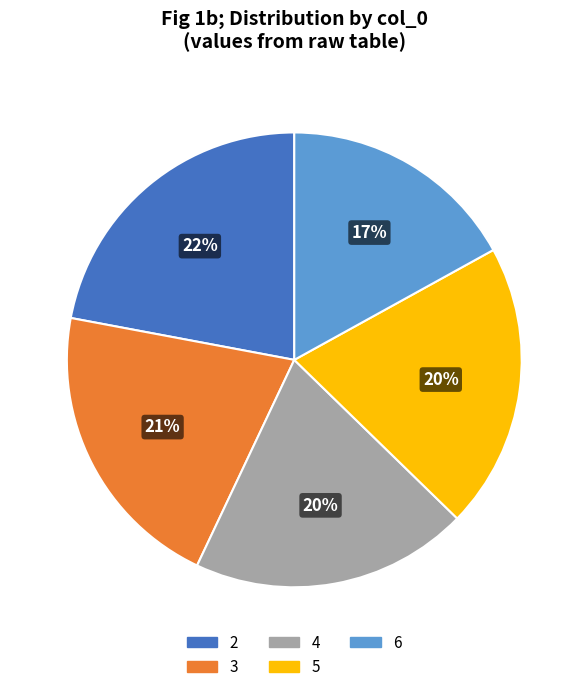

To the nearest percent, what is the difference between the largest and smallest slice percentages?

5%